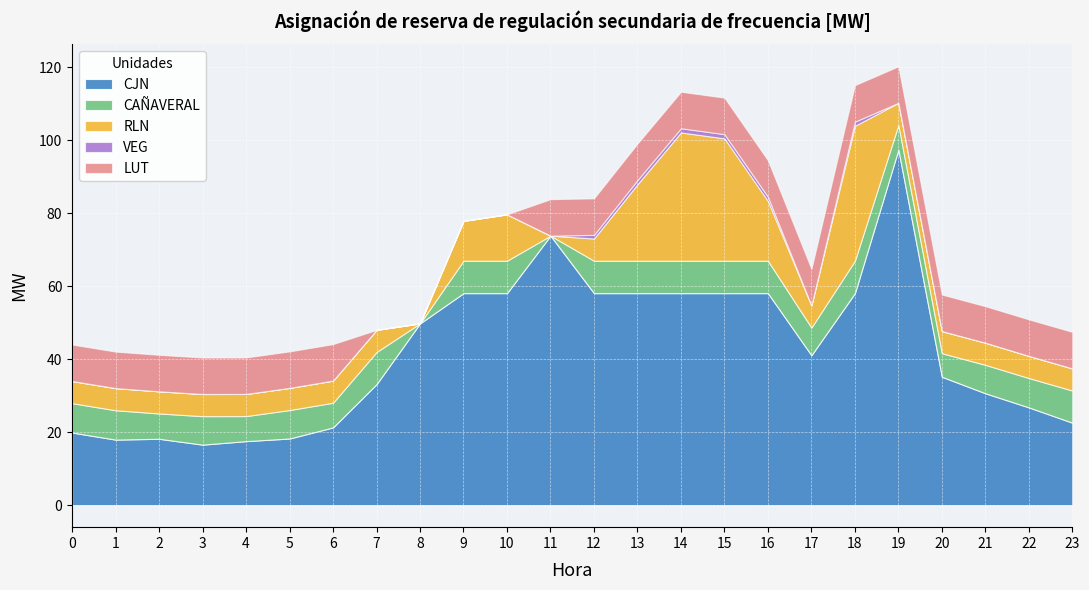

True or false: RLN has a value of 15.2 at 14.

False